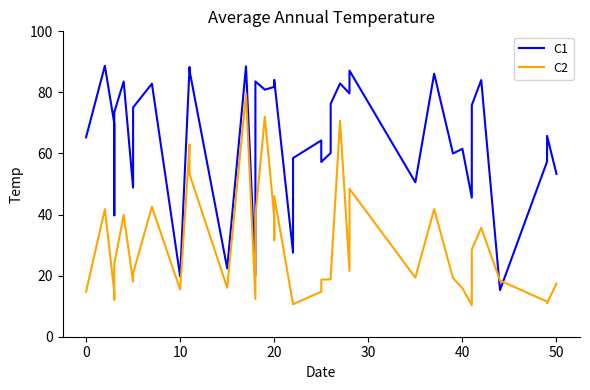

What is the difference between the maximum and second lowest values in the C1 series?

69.0